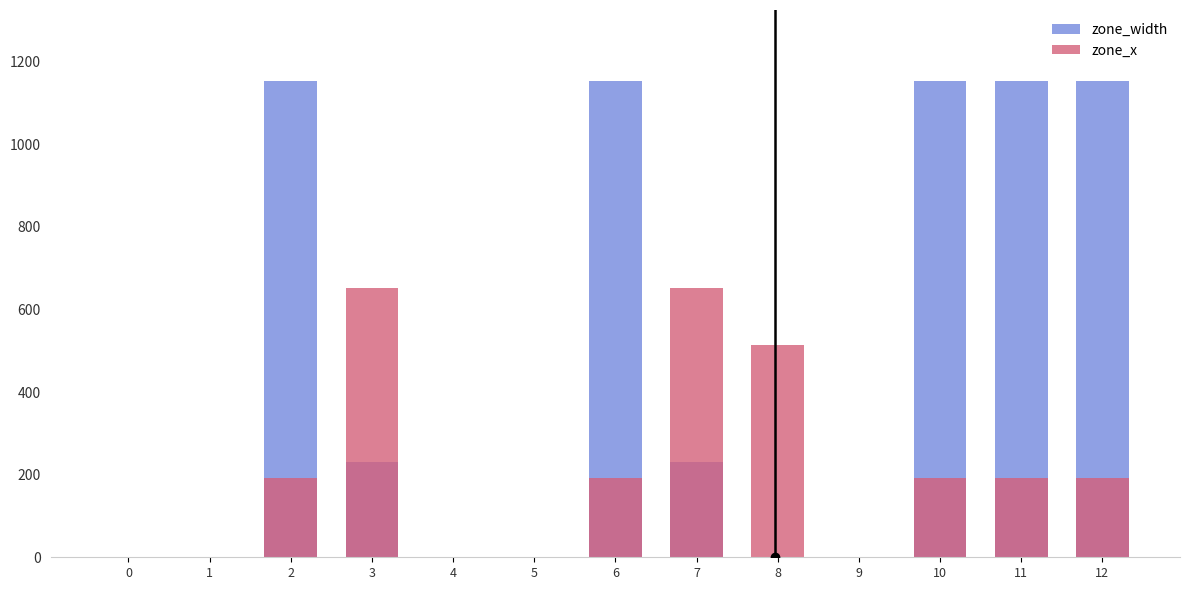

What is the total value across all series at 7?

883